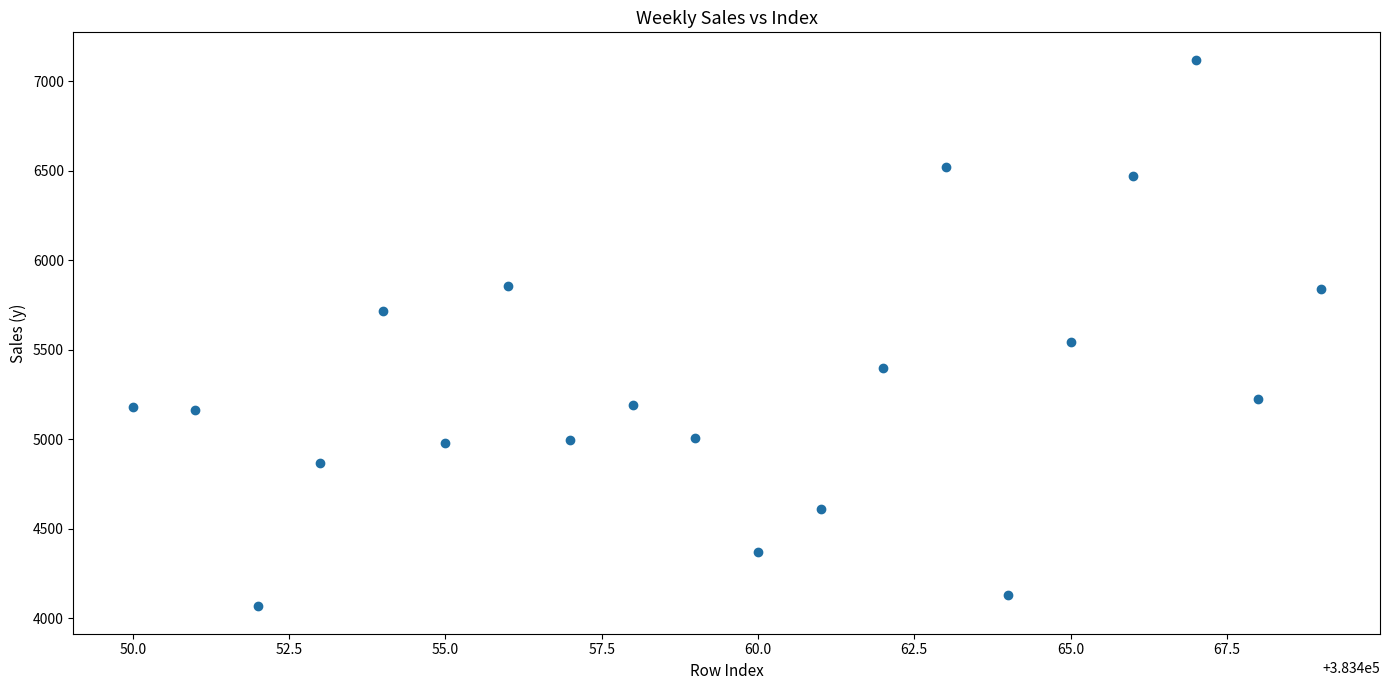

What is the range of Y values (max minus min)?

3052.4